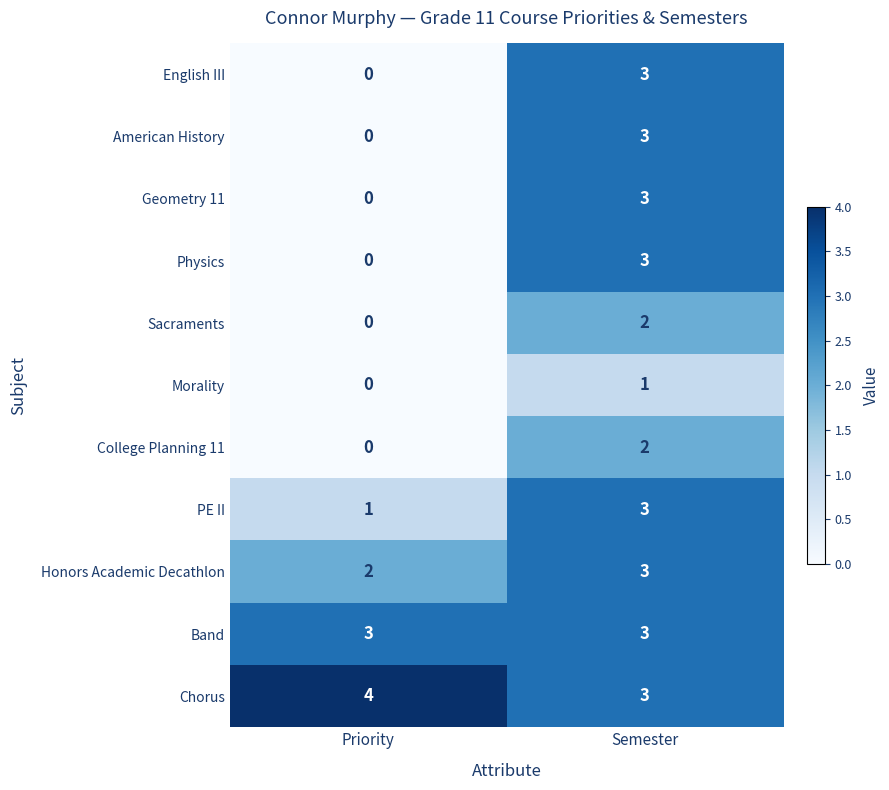

Reading left to right, extract all data points from this chart.

English III: 0	3
American History: 0	3
Geometry 11: 0	3
Physics: 0	3
Sacraments: 0	2
Morality: 0	1
College Planning 11: 0	2
PE II: 1	3
Honors Academic Decathlon: 2	3
Band: 3	3
Chorus: 4	3